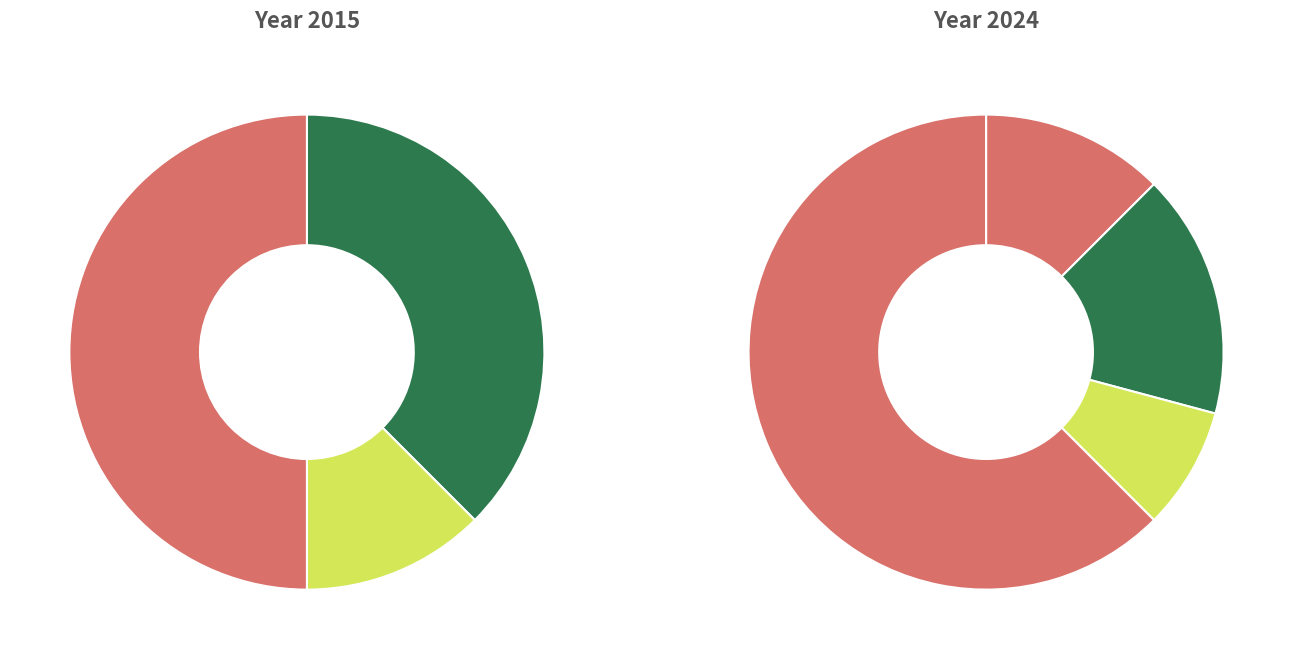

Count the number of slices in the pie.

4